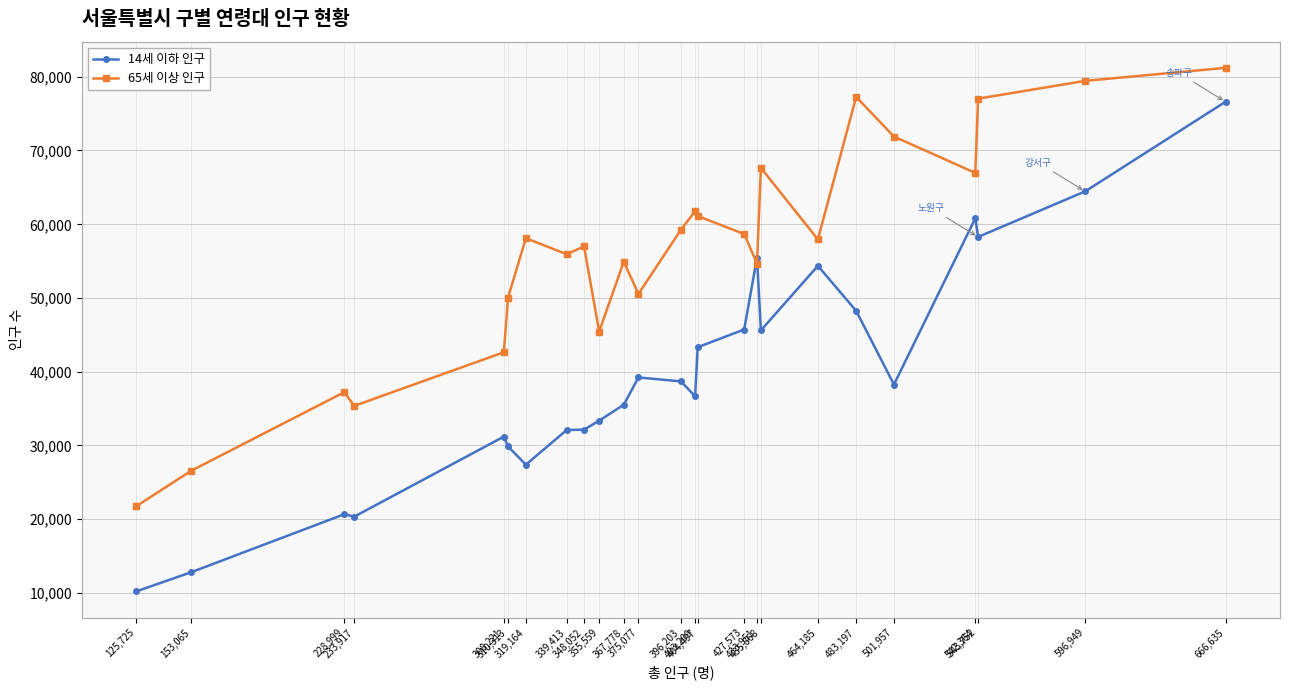

Which series has the widest spread of values?

14세 이하 인구